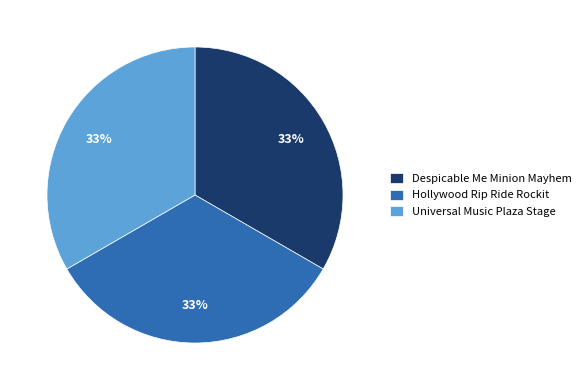

Count the number of slices in the pie.

3